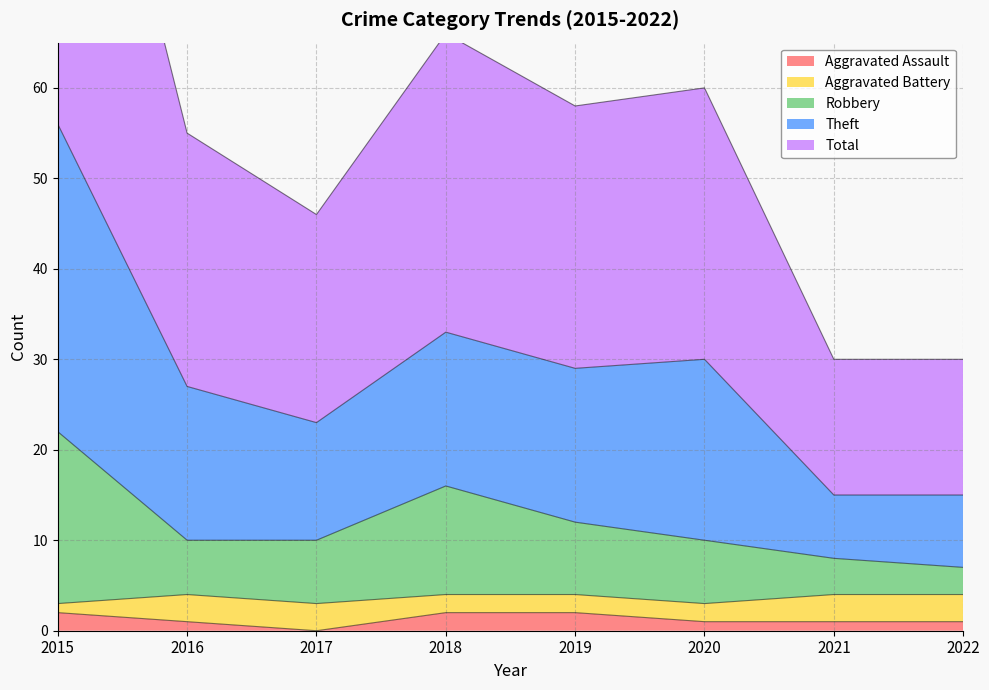

What is the sum of all Total values?

228